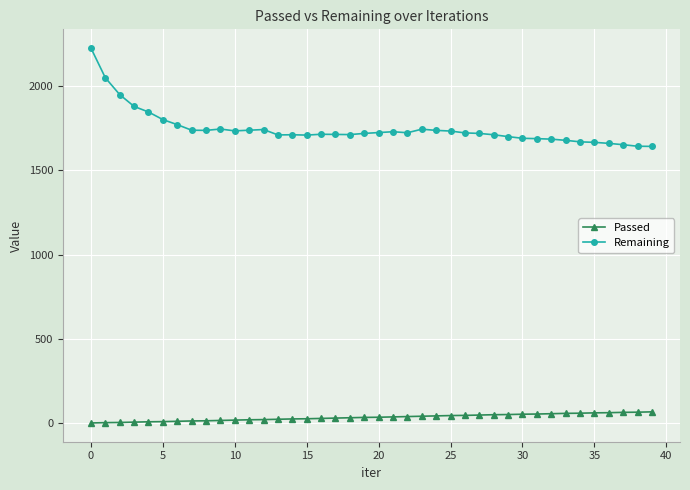

How many values in the Passed series are below 36?

20